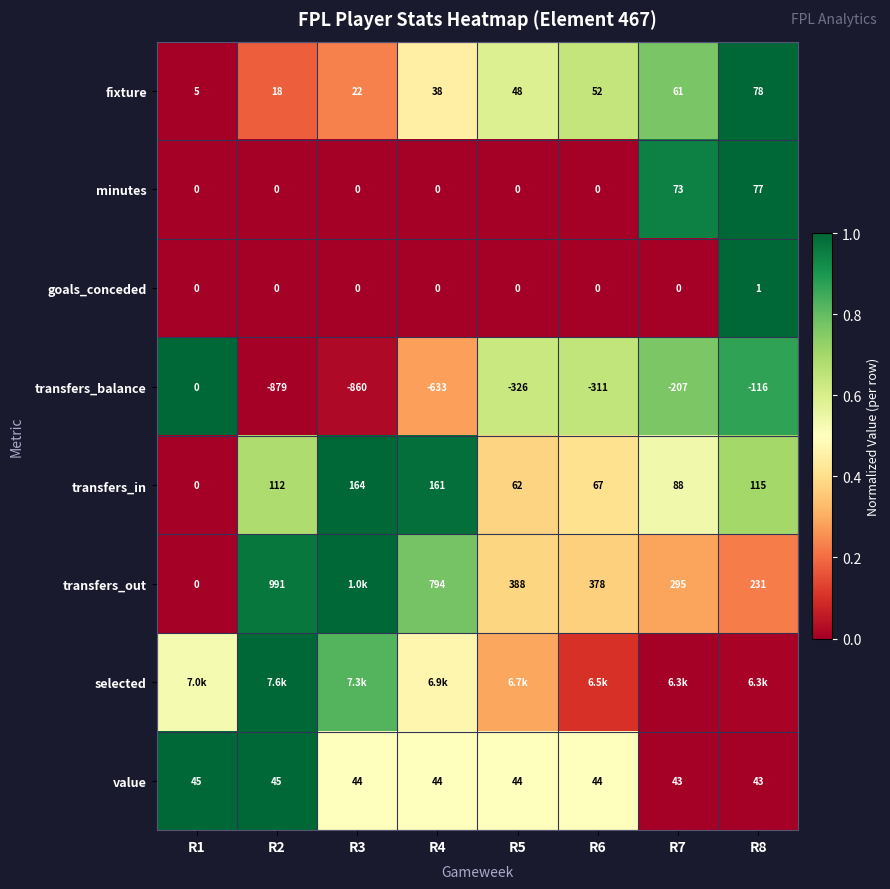

At how many categories does at least one series exceed 0?

8